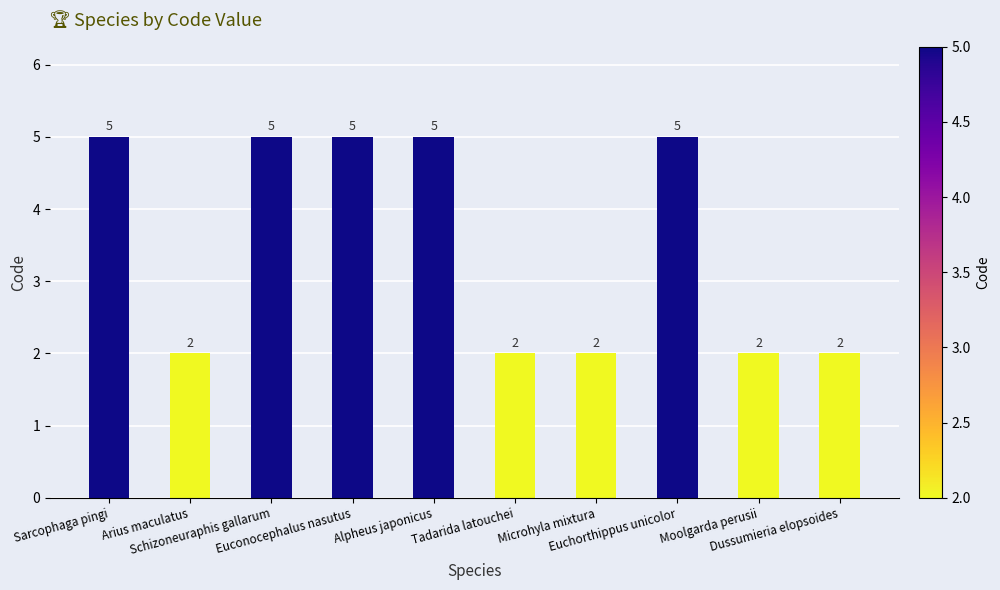

The value at Moolgarda perusii is 2. True or false?

True